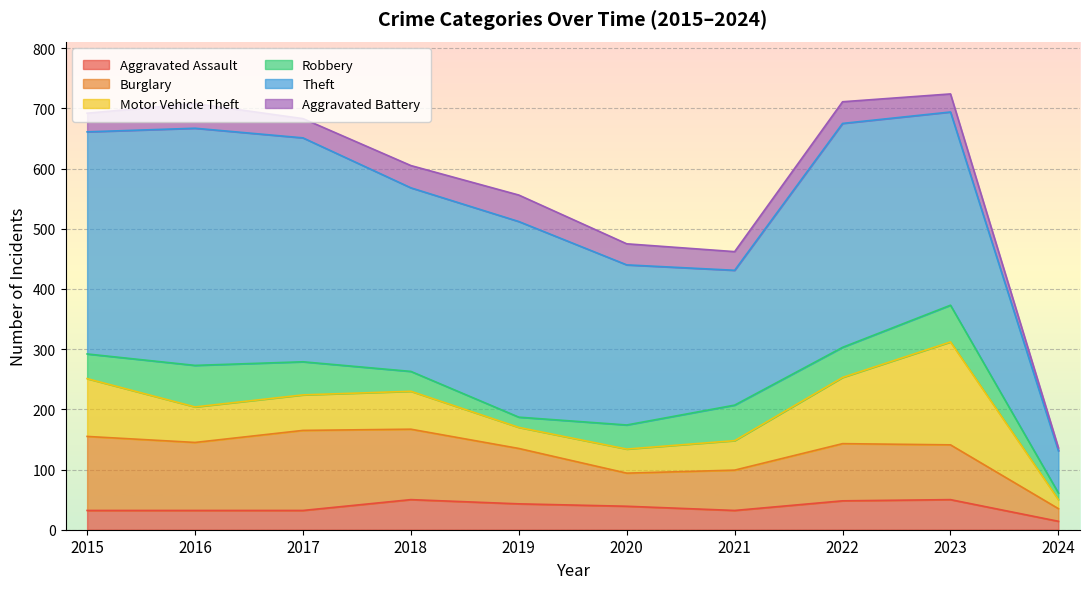

What is the value of the Robbery point at the 6th from the left?

40